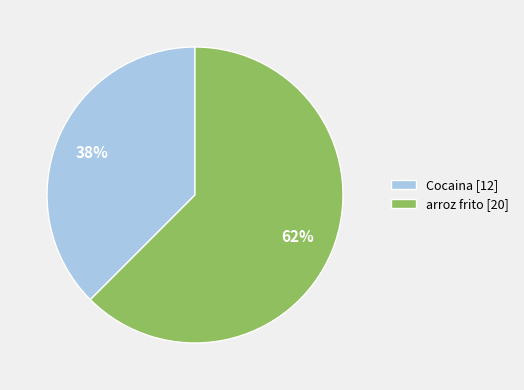

Approximately how many times larger is the value at Cocaina [12] compared to arroz frito [20]?

0.6